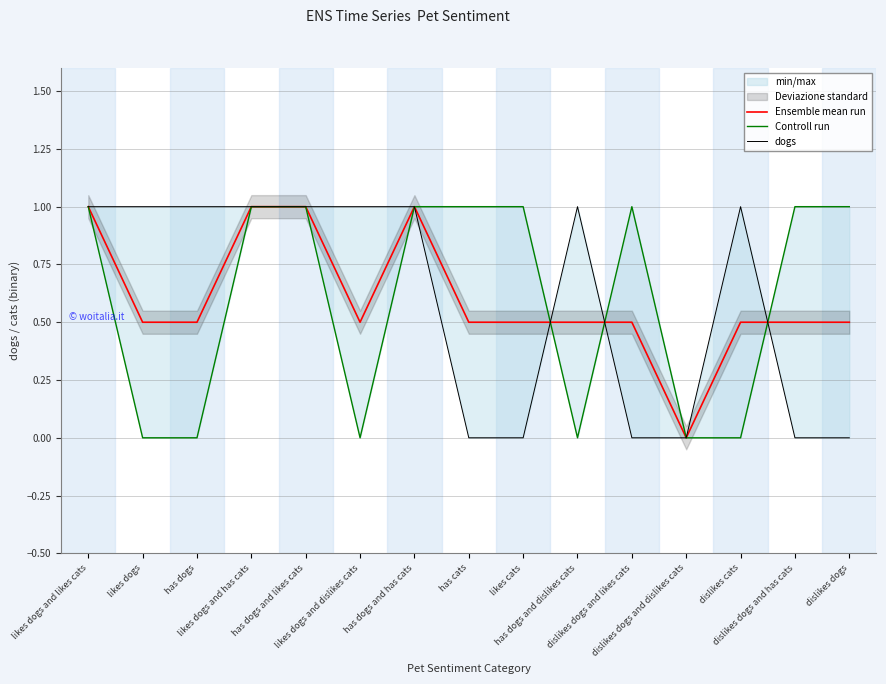

Reading right to left, transcribe all the data shown in this chart.

Ensemble mean run: 0.5	0.5	0.5	0.0	0.5	0.5	0.5	0.5	1.0	0.5	1.0	1.0	0.5	0.5	1.0
Controll run: 1.0	1.0	0.0	0.0	1.0	0.0	1.0	1.0	1.0	0.0	1.0	1.0	0.0	0.0	1.0
dogs: 0.0	0.0	1.0	0.0	0.0	1.0	0.0	0.0	1.0	1.0	1.0	1.0	1.0	1.0	1.0